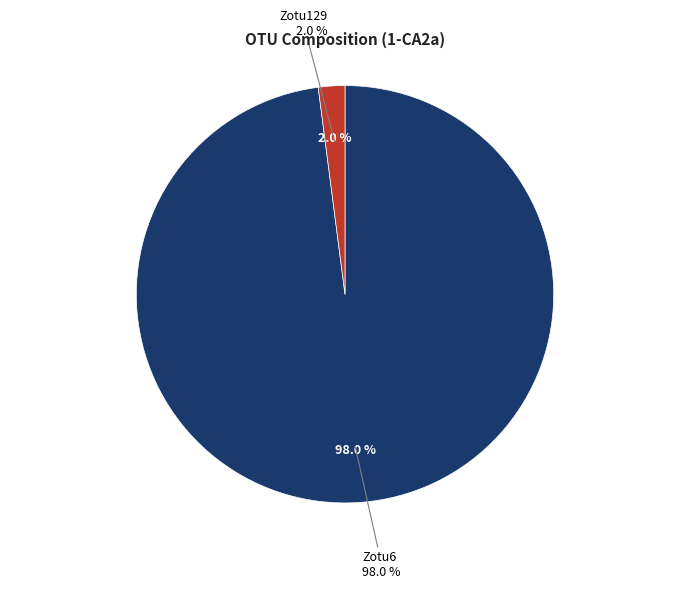

Which category has the biggest portion of the pie?

Zotu6